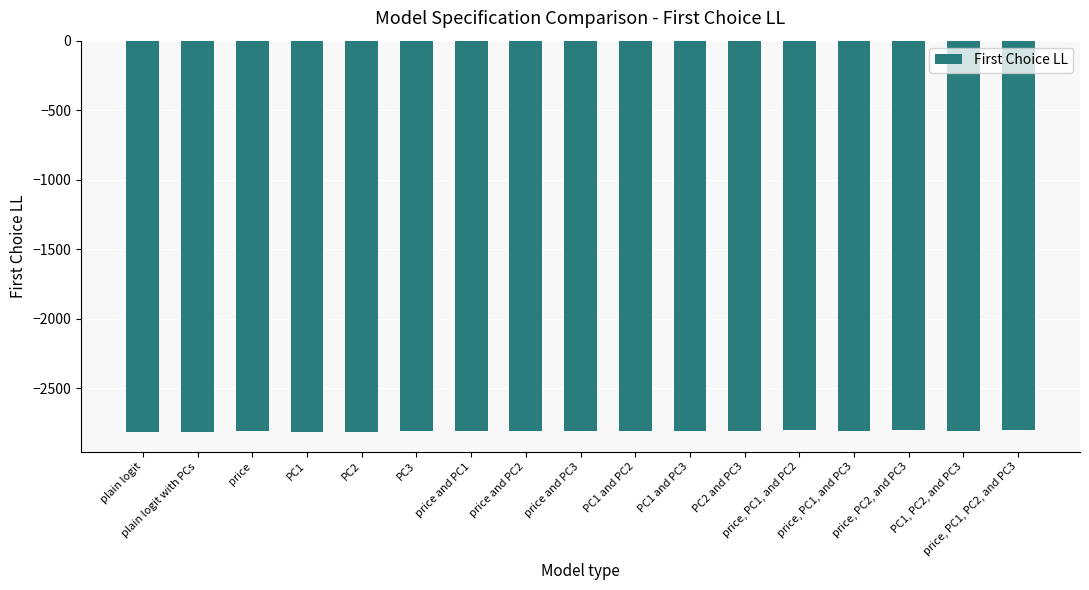

What position from the right is price?

15